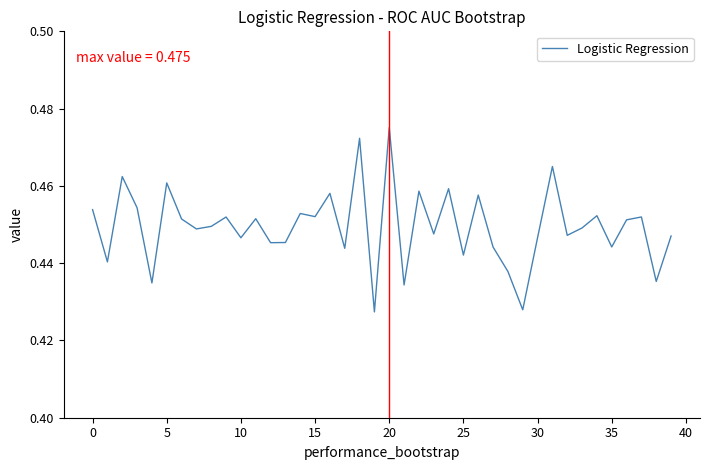

How many points are higher than both their immediate neighbors (excluding endpoints)?

14